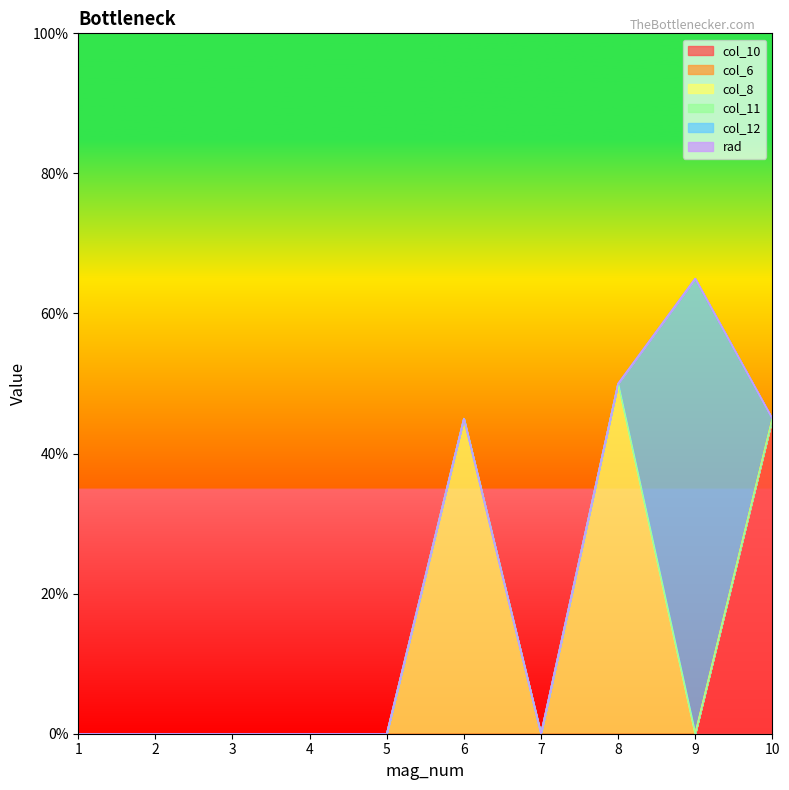

Which series has the widest spread of values?

col_12